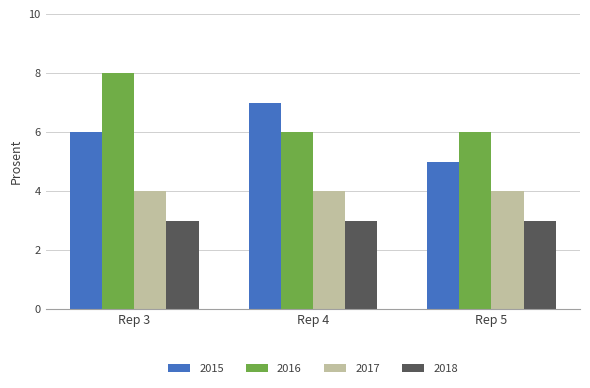

What is the maximum value shown in the chart?

8